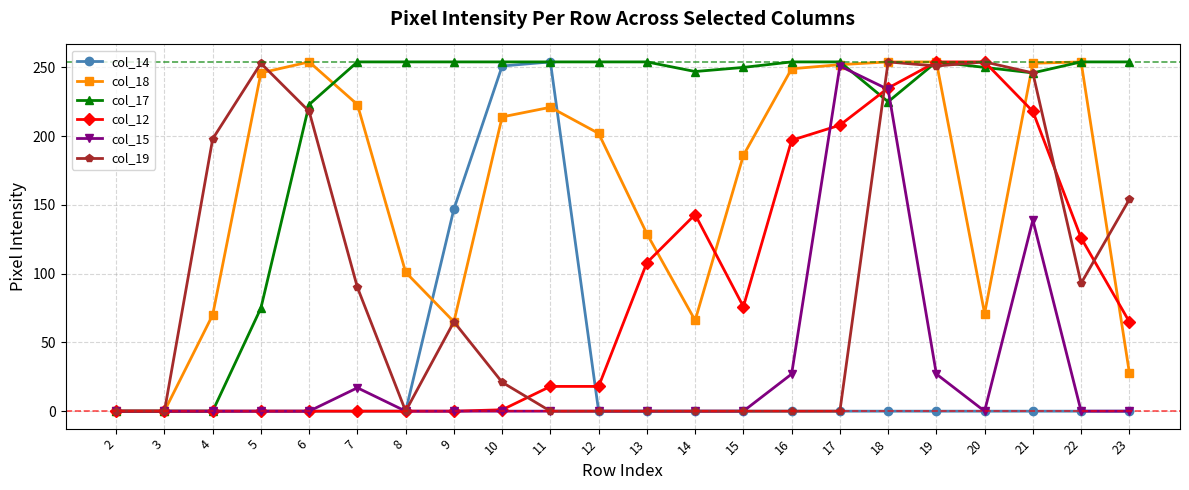

At which label does col_12 first exceed 65?

13